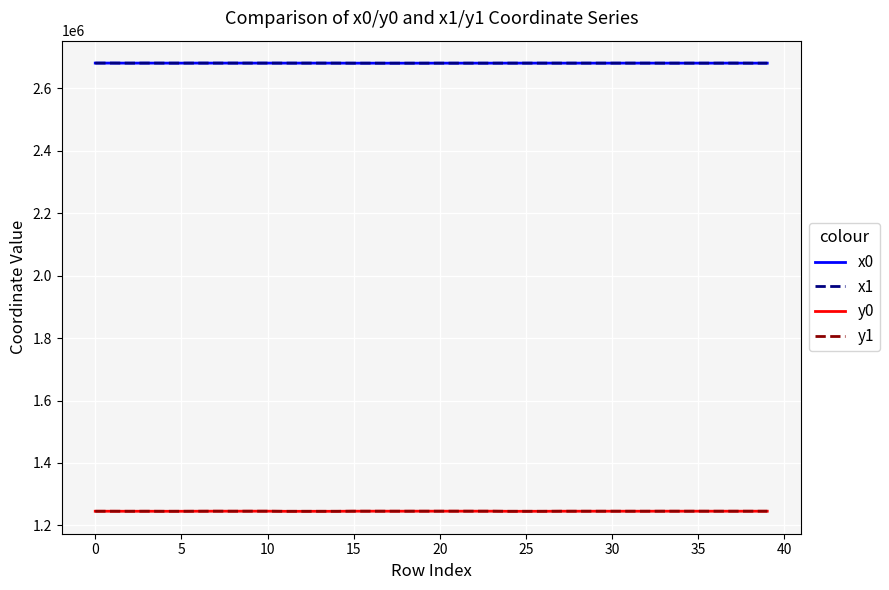

What is the maximum value shown in the chart?

2681247.2